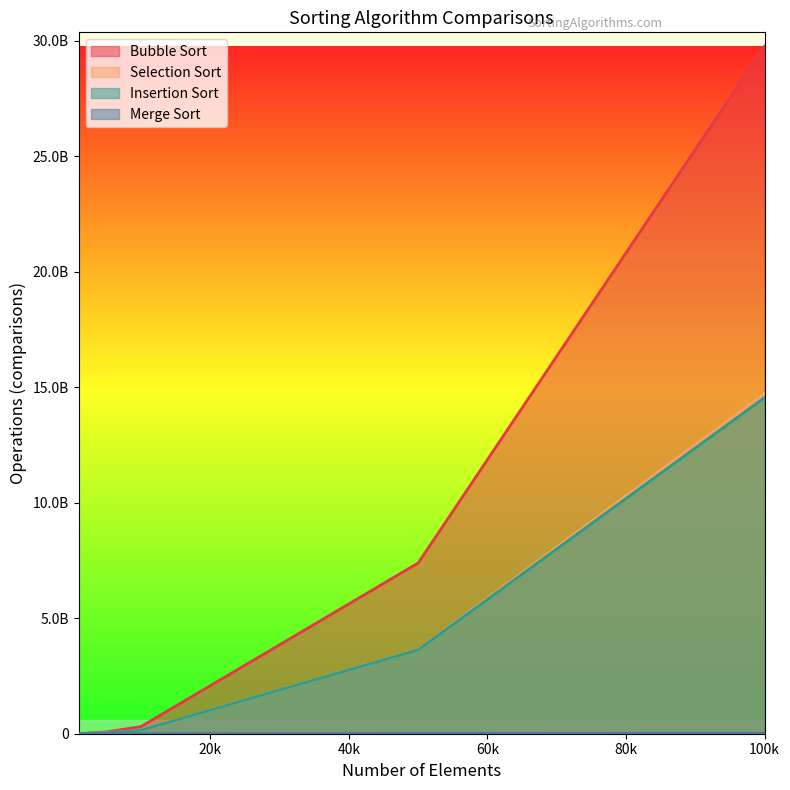

What is the approximate value of Merge Sort at 100k, to the nearest 10?

18749400